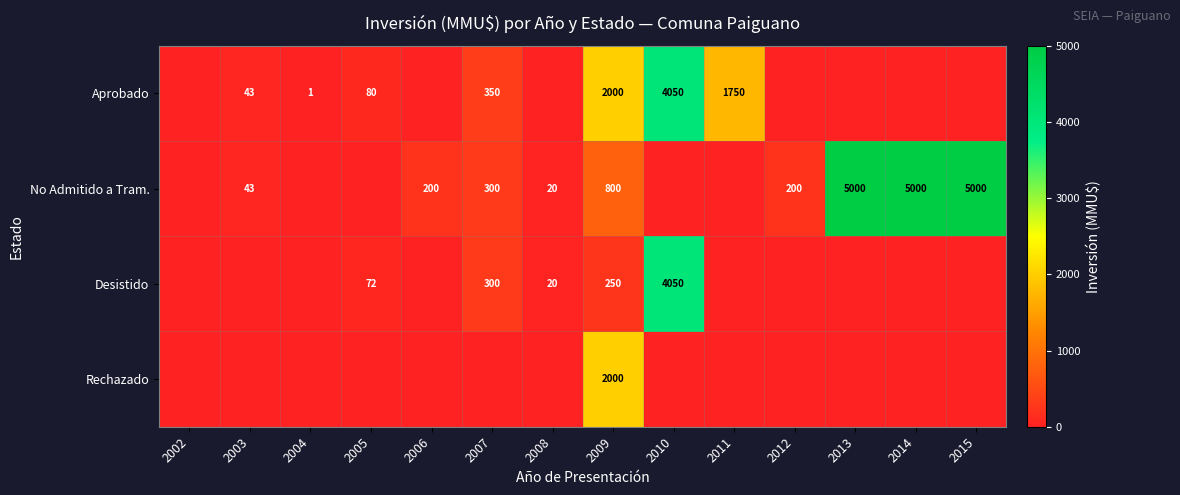

True or false: Rechazado has a value of 2000 at 2009.

True